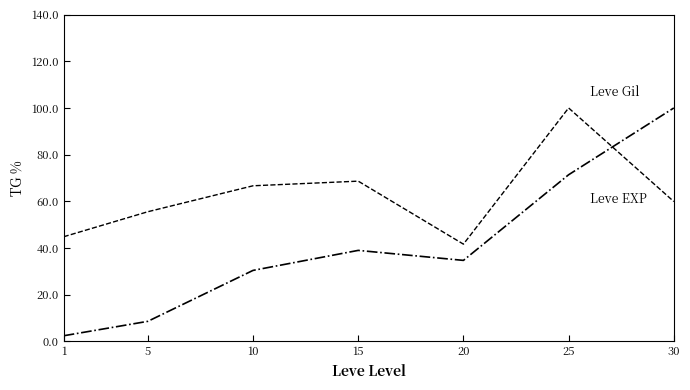

What is the maximum value shown in the chart?

100.0